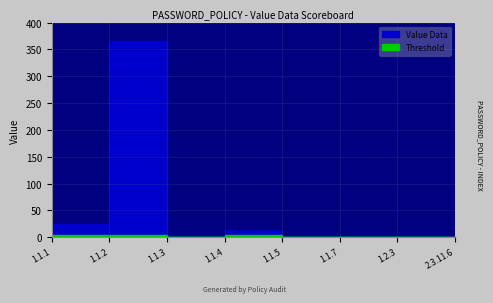

Where is the data nearest to the value 182?

1.1.1